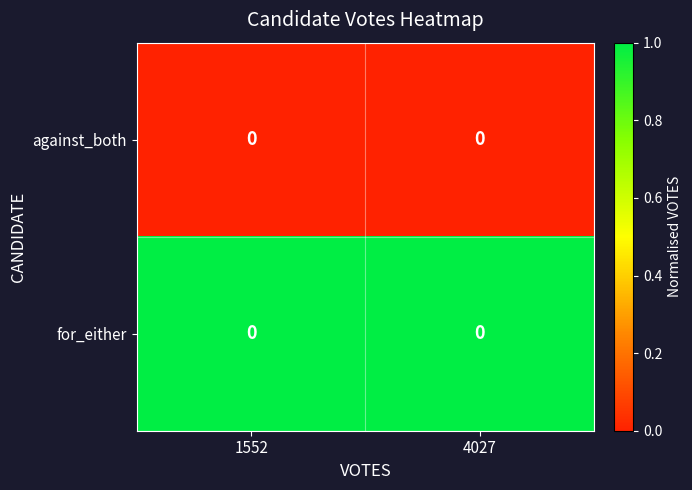

What is the spread (max minus min) of values at 4027?

1.0